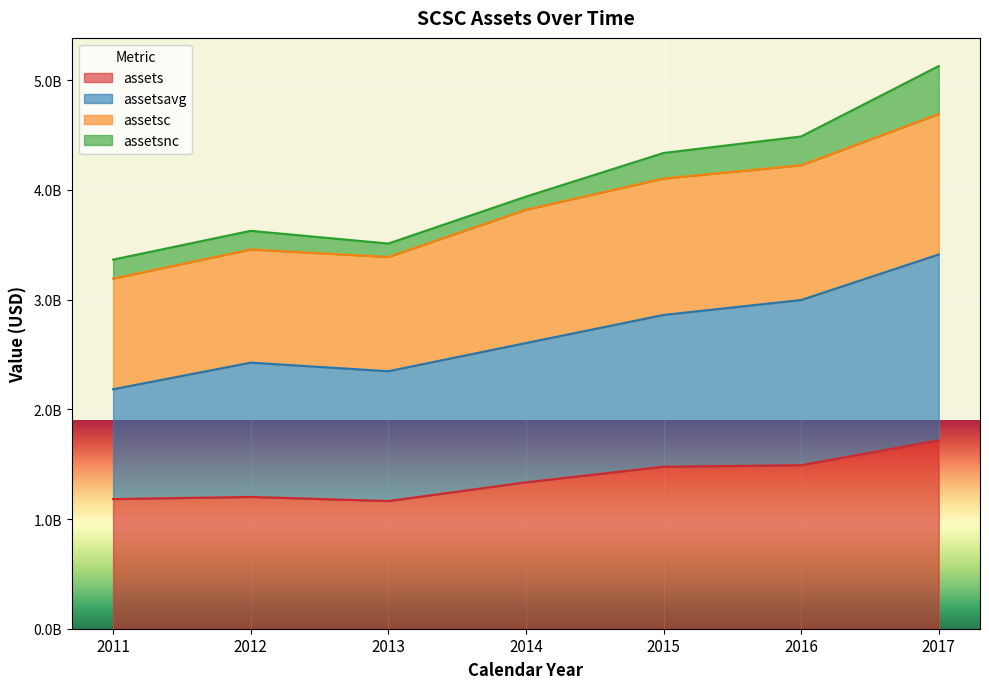

True or false: assetsavg and assets cross at least once.

False